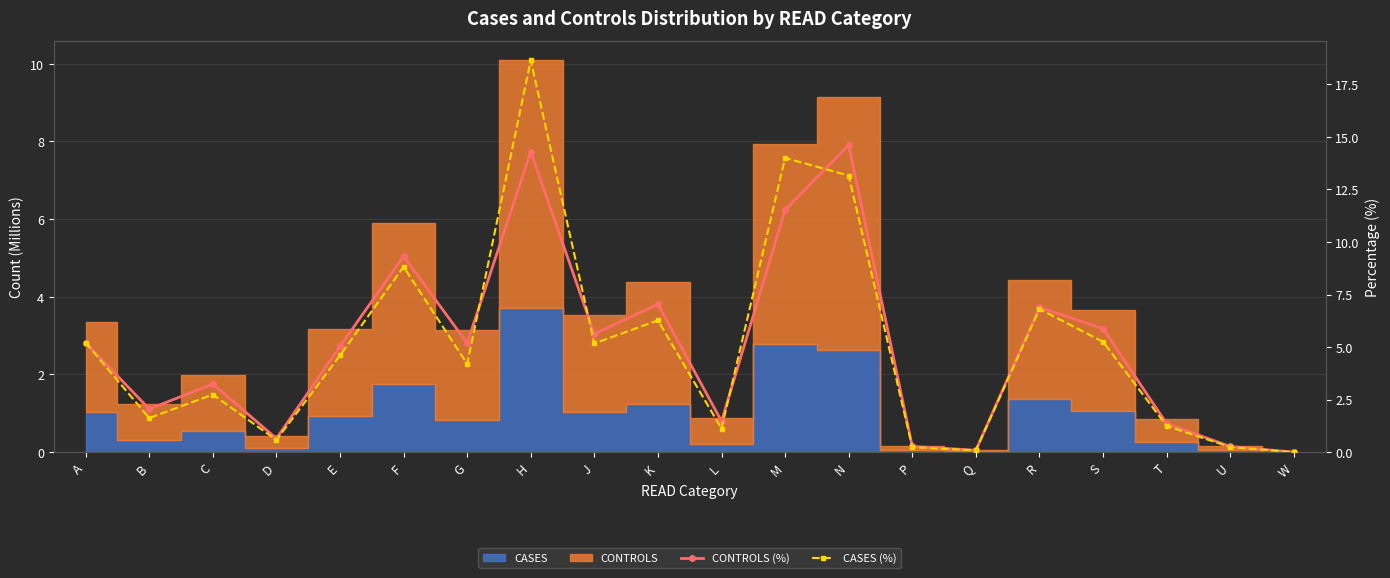

At which category does the chart reach its peak across all series?

H